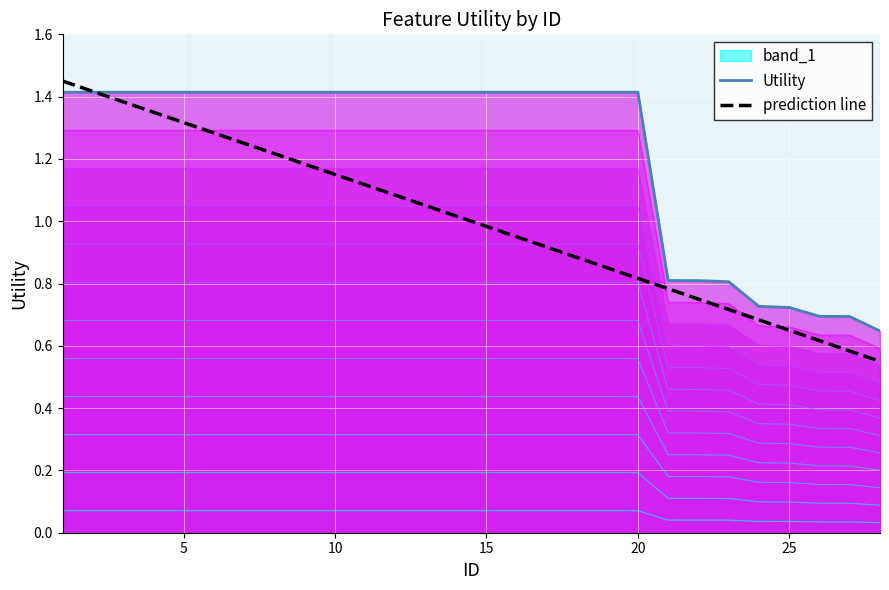

Which series ends up on top after the final intersection of Utility and prediction line?

Utility